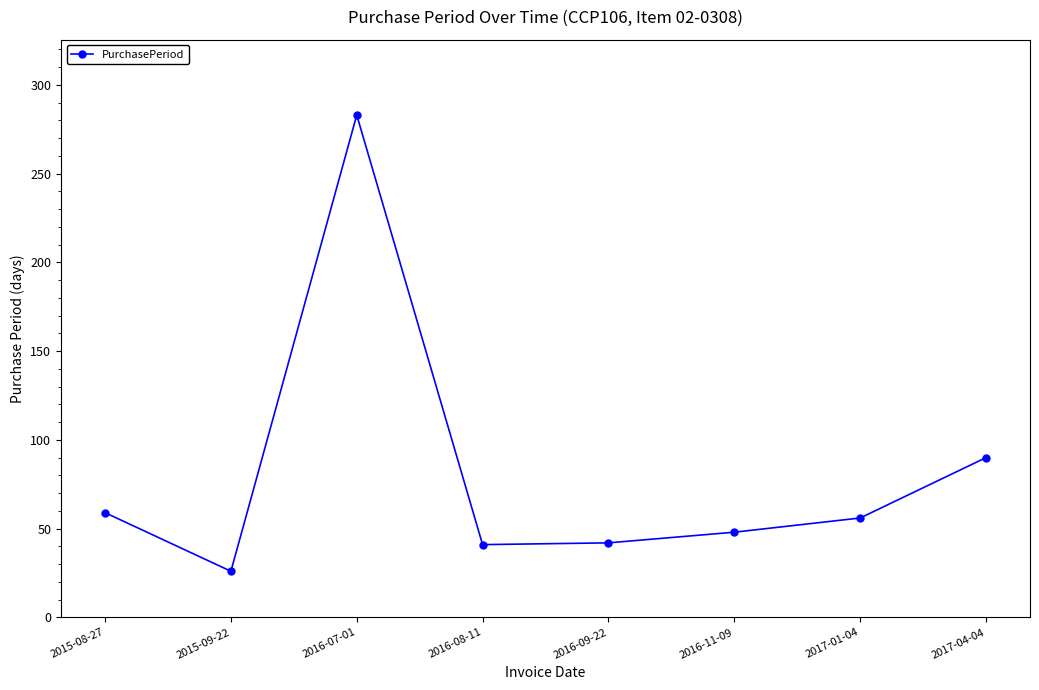

The value at 2016-11-09 is 48. True or false?

True